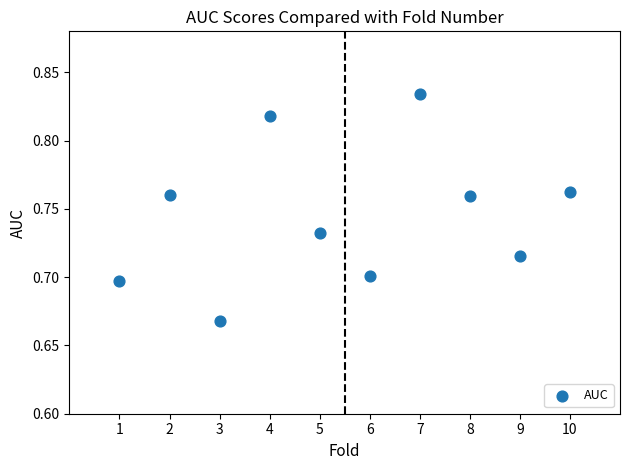

What is the range of X values (max minus min)?

9.0